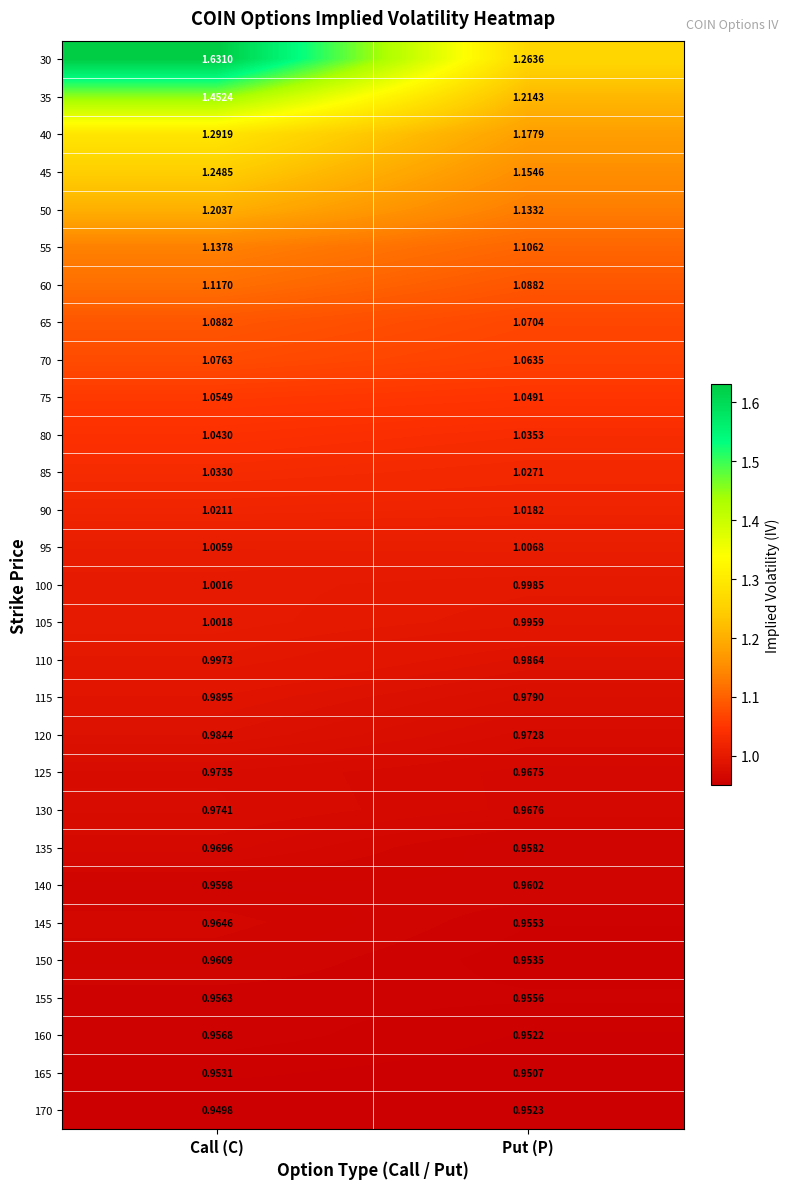

Is the value of 60 at Call (C) greater than the value of 50 at Put (P)?

No